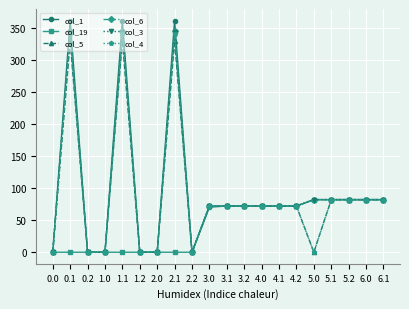

True or false: col_5 has a value of 0.0 at 1.2.

True